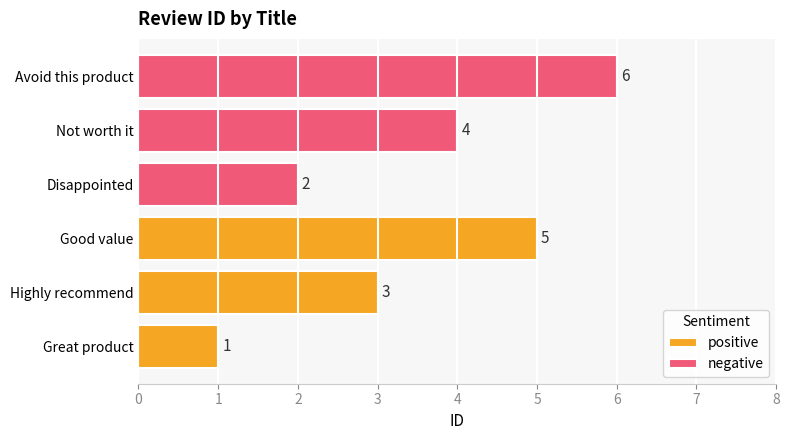

What is the sum of the positive values at Great product and Highly recommend?

4